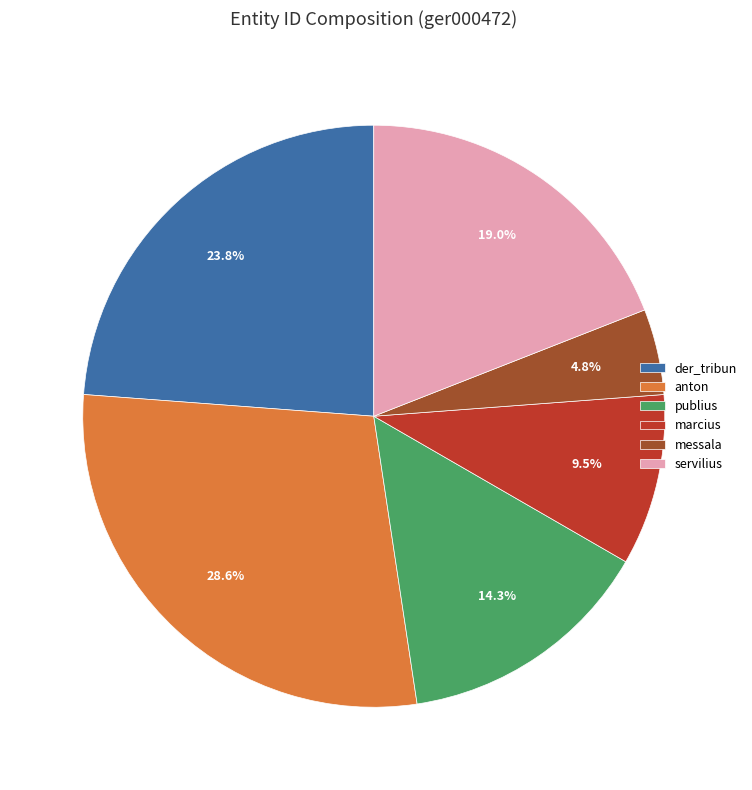

What is the ratio of the value at der_tribun to the value at servilius?

1.3